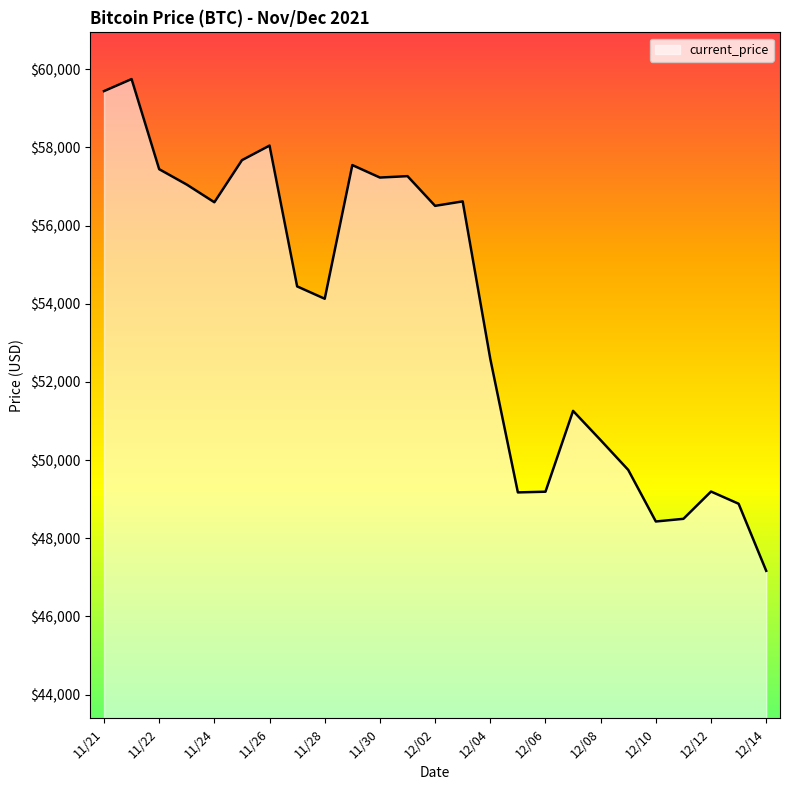

Does the chart display data point markers on the line(s)?

No